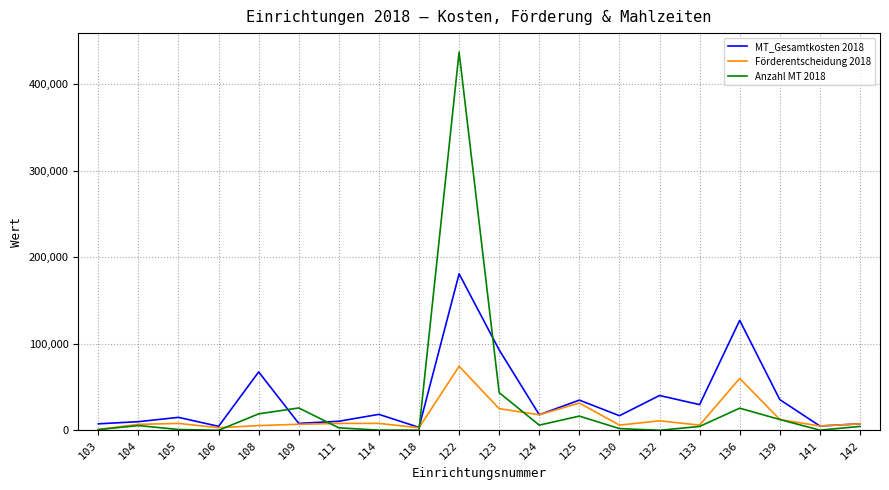

Where is Förderentscheidung 2018 nearest to the value 37500?

125